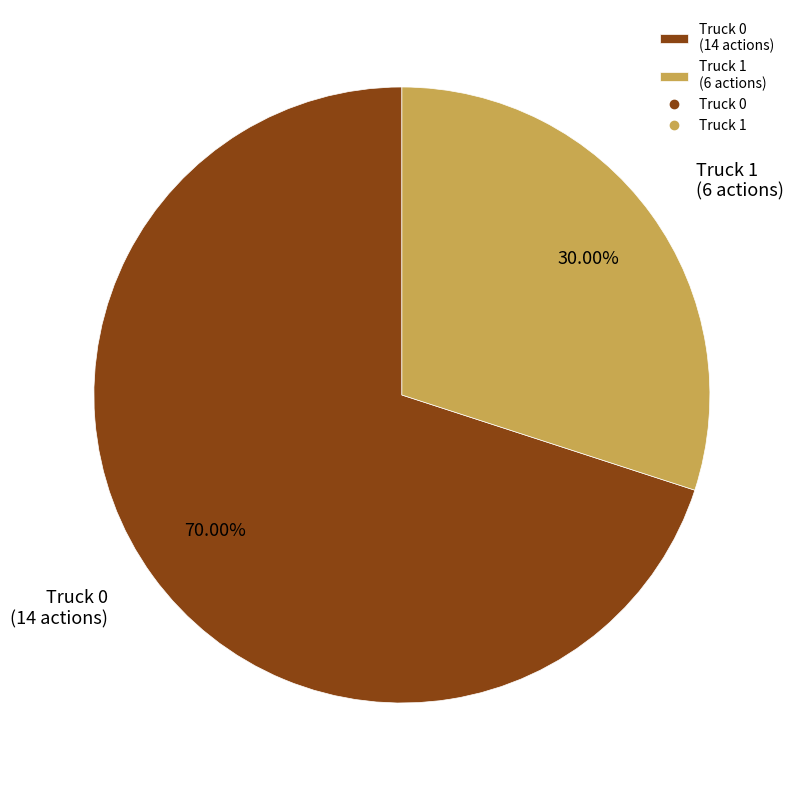

Does Truck 0 account for over 50% of the chart?

Yes